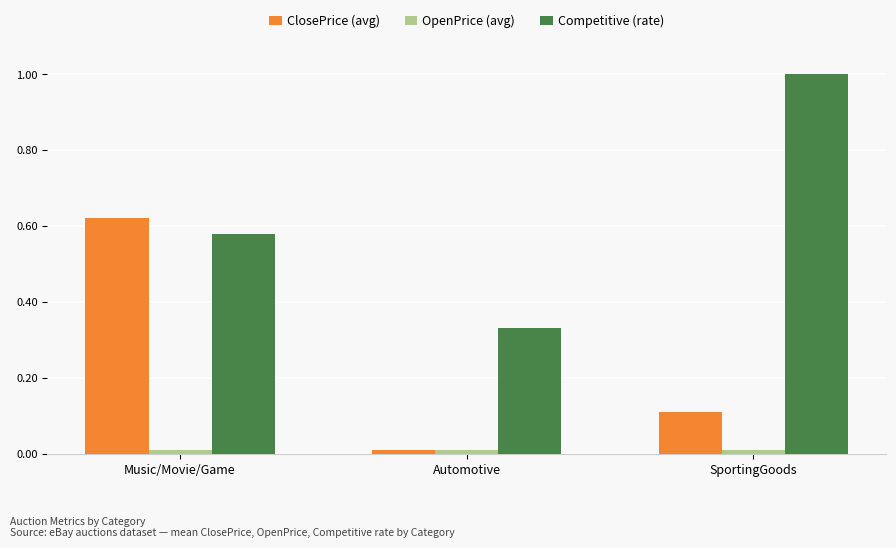

Is it true that Competitive (rate) equals 1.0 at SportingGoods?

True